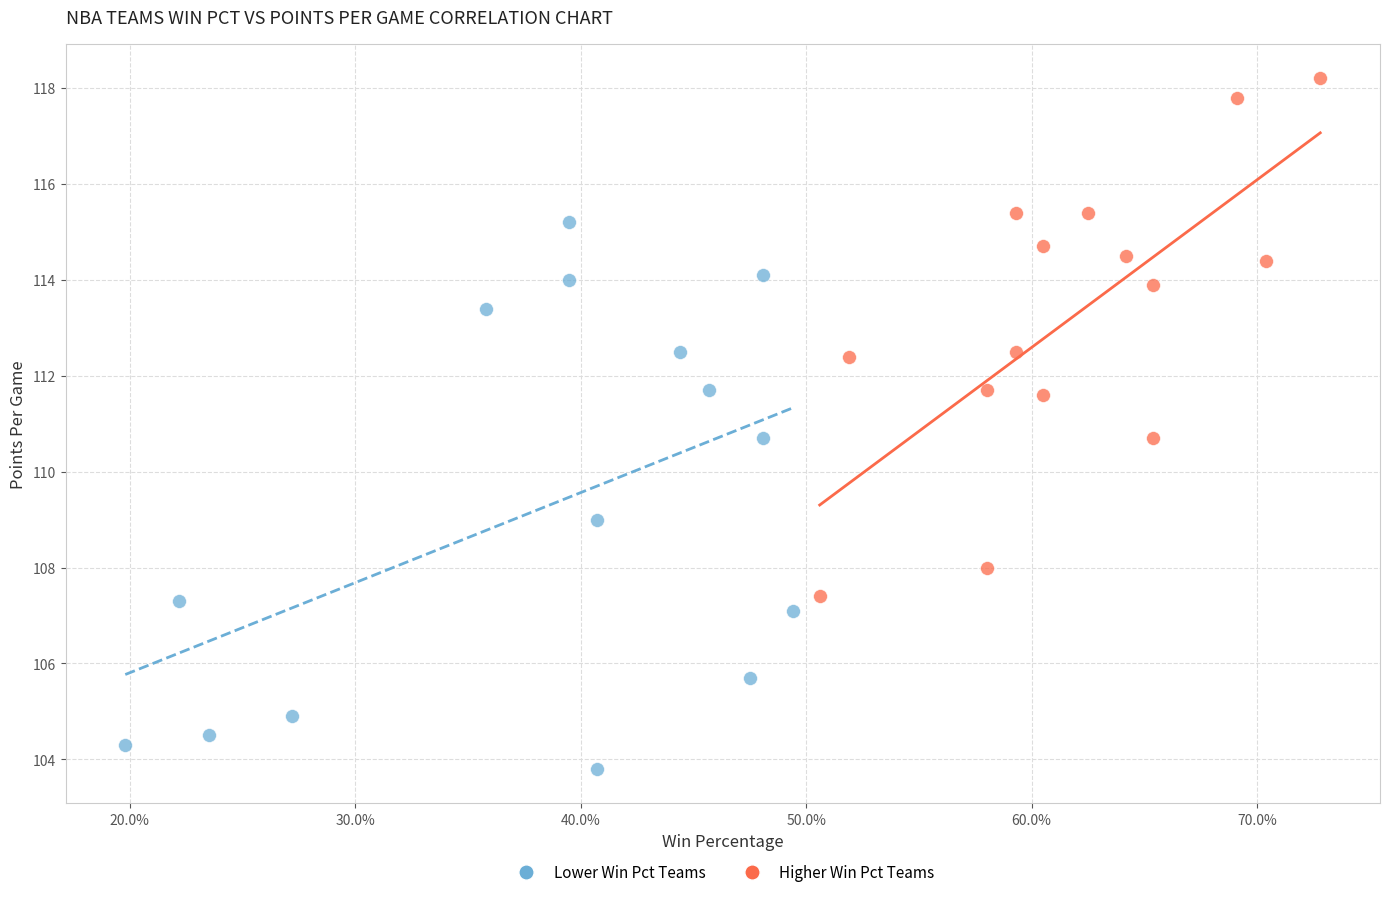

Which series reaches the maximum Y coordinate?

Higher Win Pct Teams